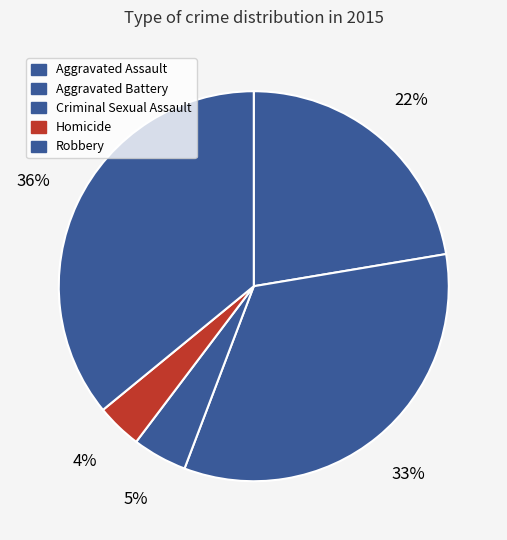

Count the number of slices in the pie.

5